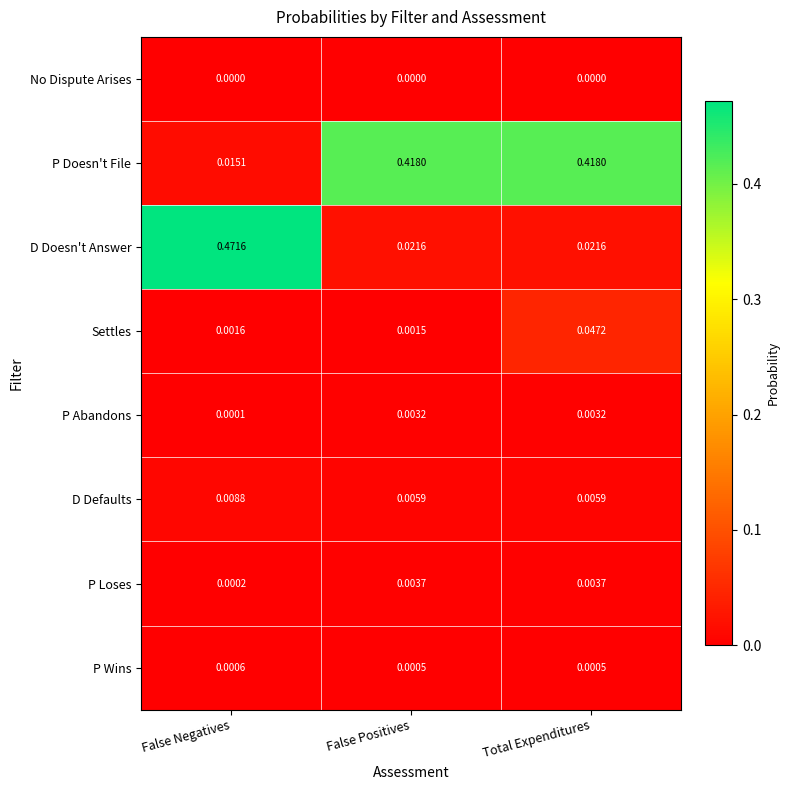

Which series changed the most between False Negatives and Total Expenditures?

D Doesn't Answer